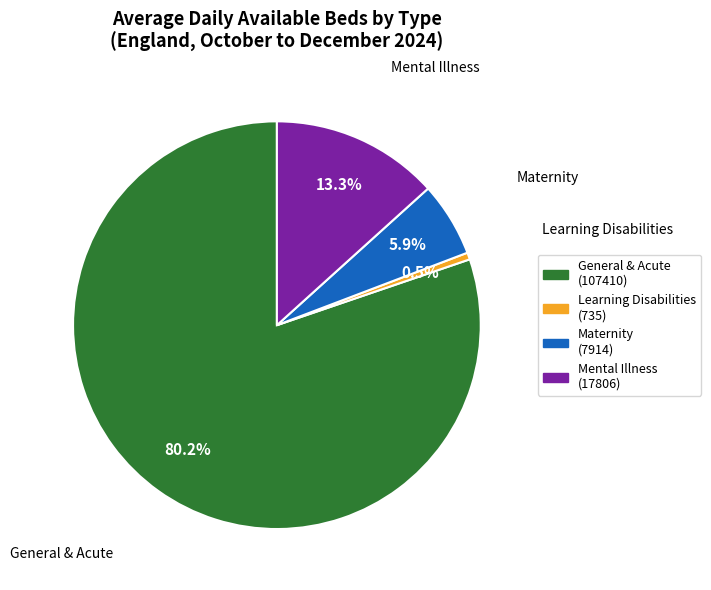

To the nearest percent, what is the difference between the largest and smallest slice percentages?

80%